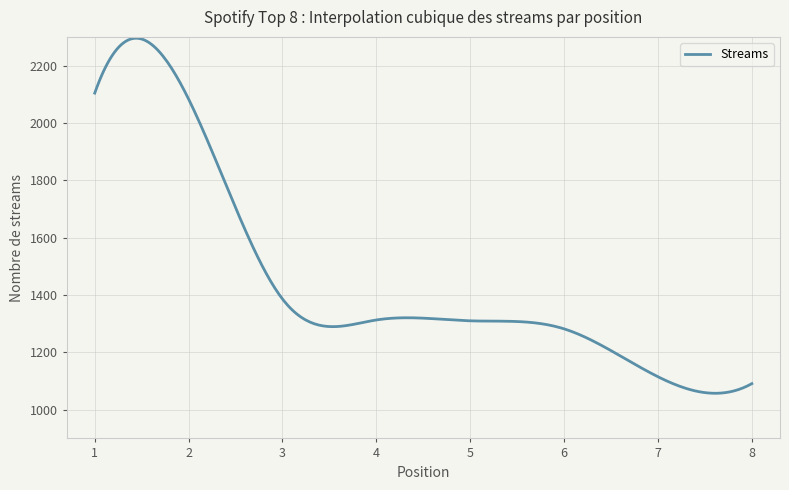

What is the difference between the maximum and minimum values?

1238.0